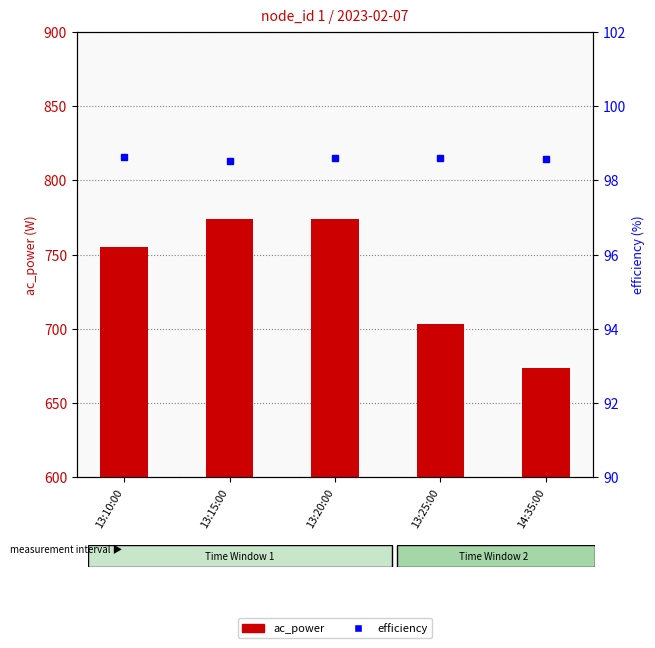

What is the lowest value of the efficiency series?

98.5